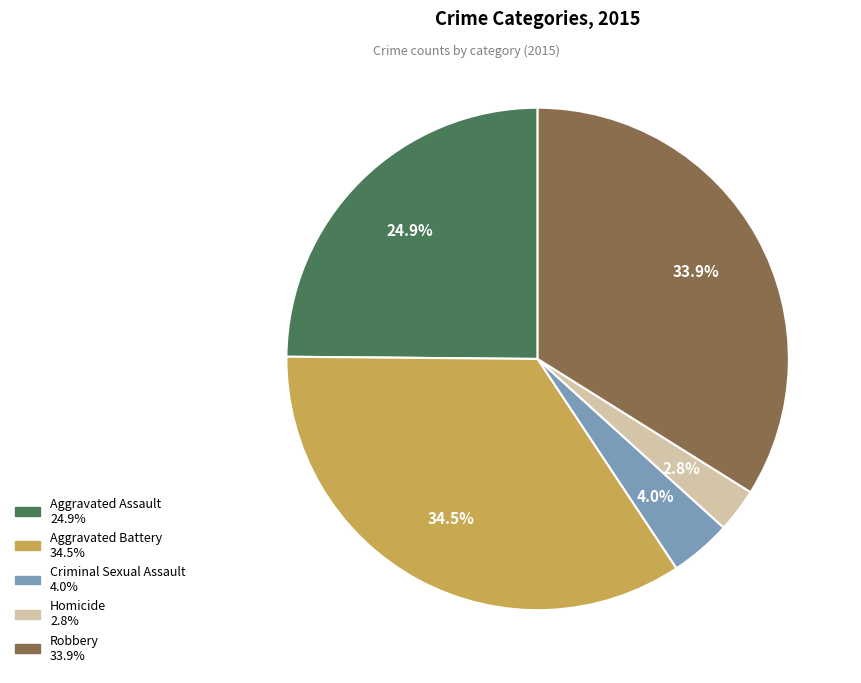

Which category has the biggest portion of the pie?

Aggravated Battery